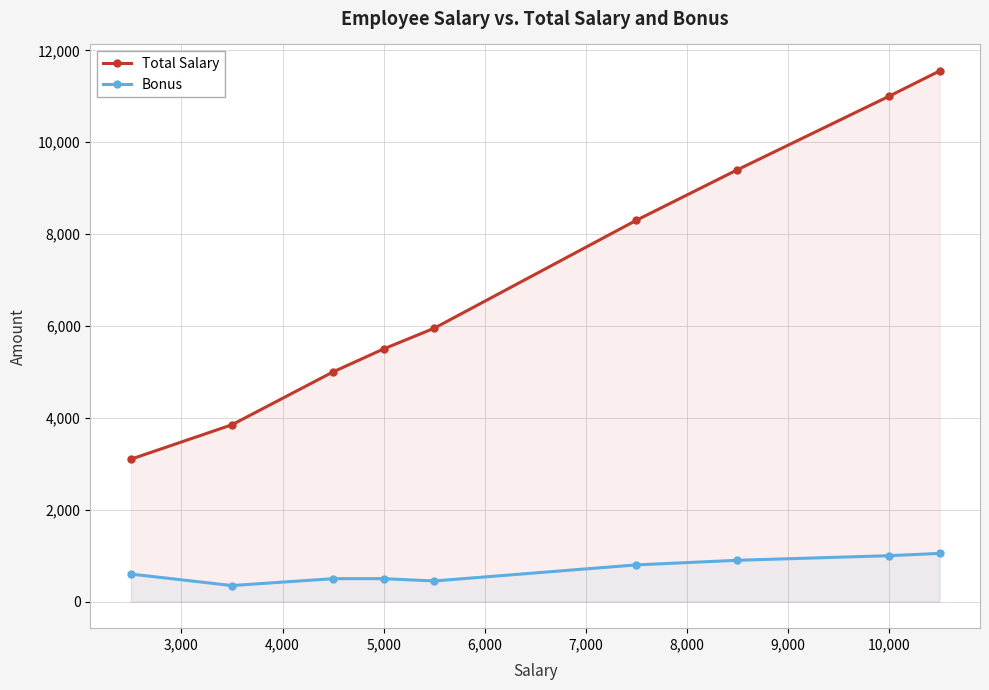

Which series has the largest range (max minus min)?

Total Salary